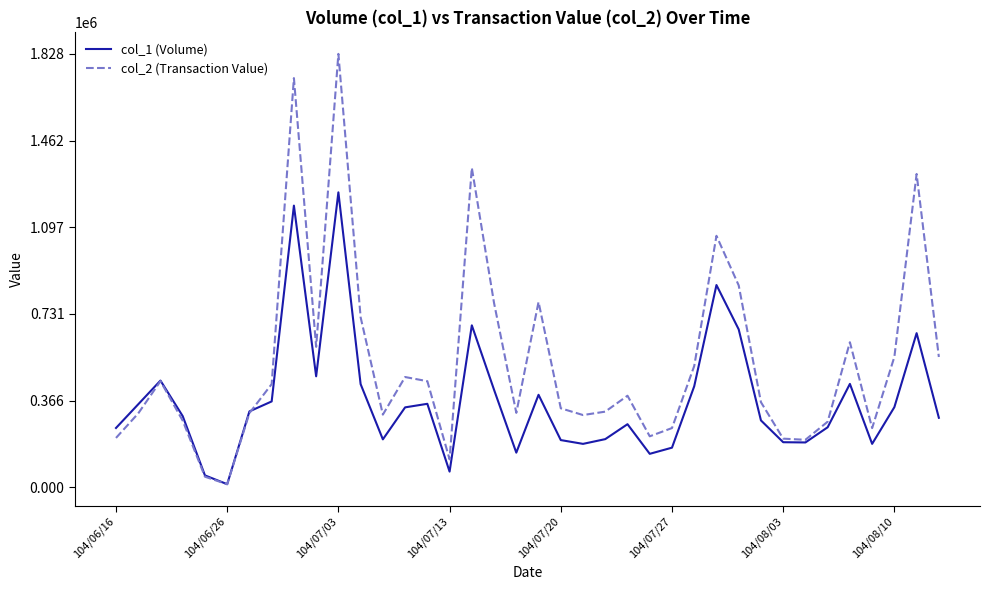

Which series has the widest spread of values?

col_2 (Transaction Value)